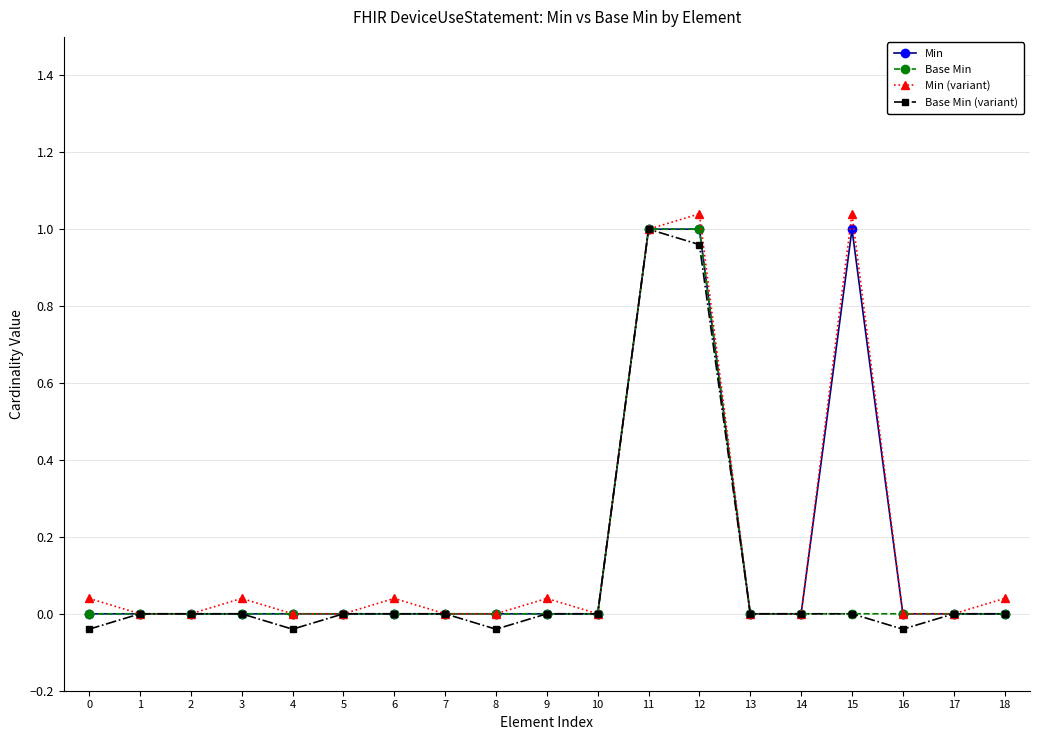

True or false: Min has a value of 0.0 at 9.

True